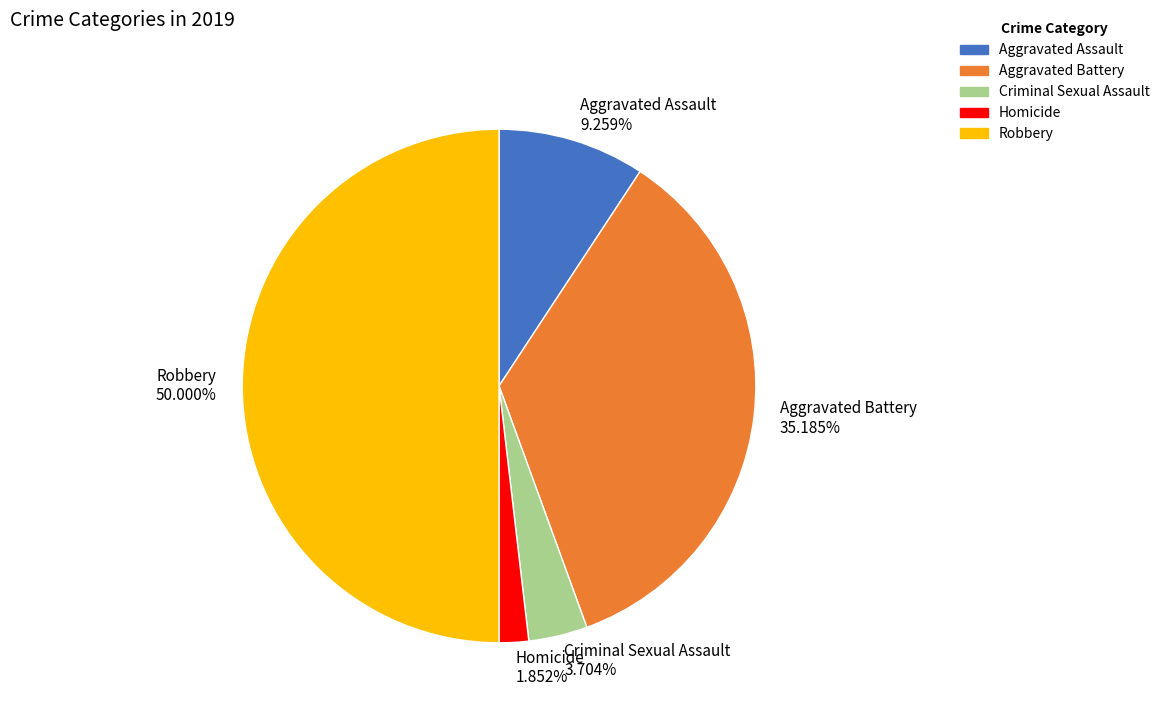

Which slice is the largest?

Robbery